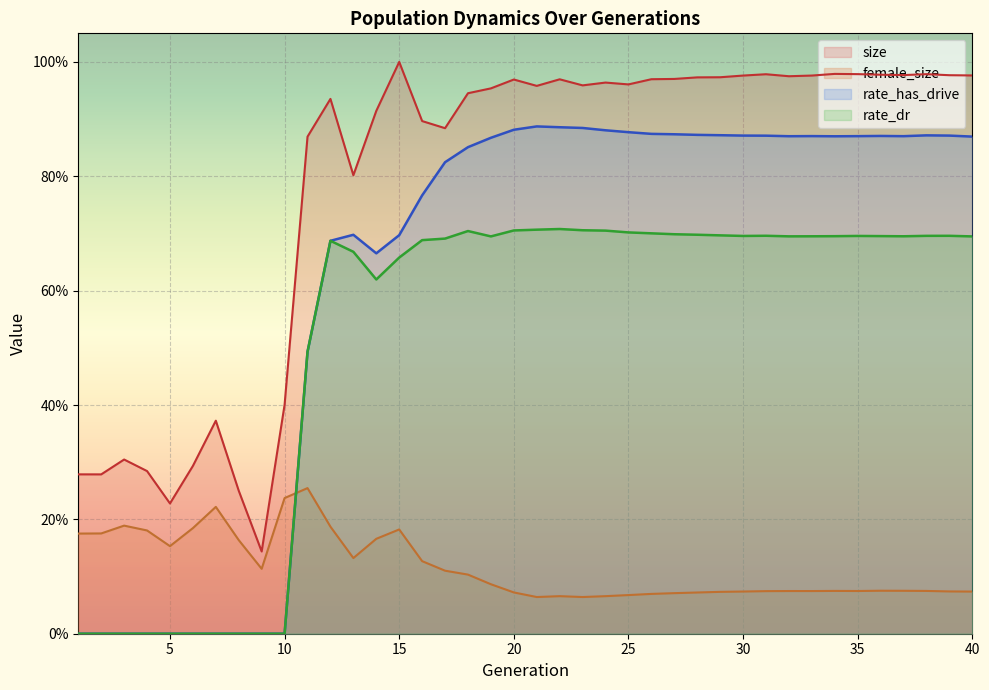

In rate_dr, how many points are lower than both neighbors (excluding endpoints)?

5